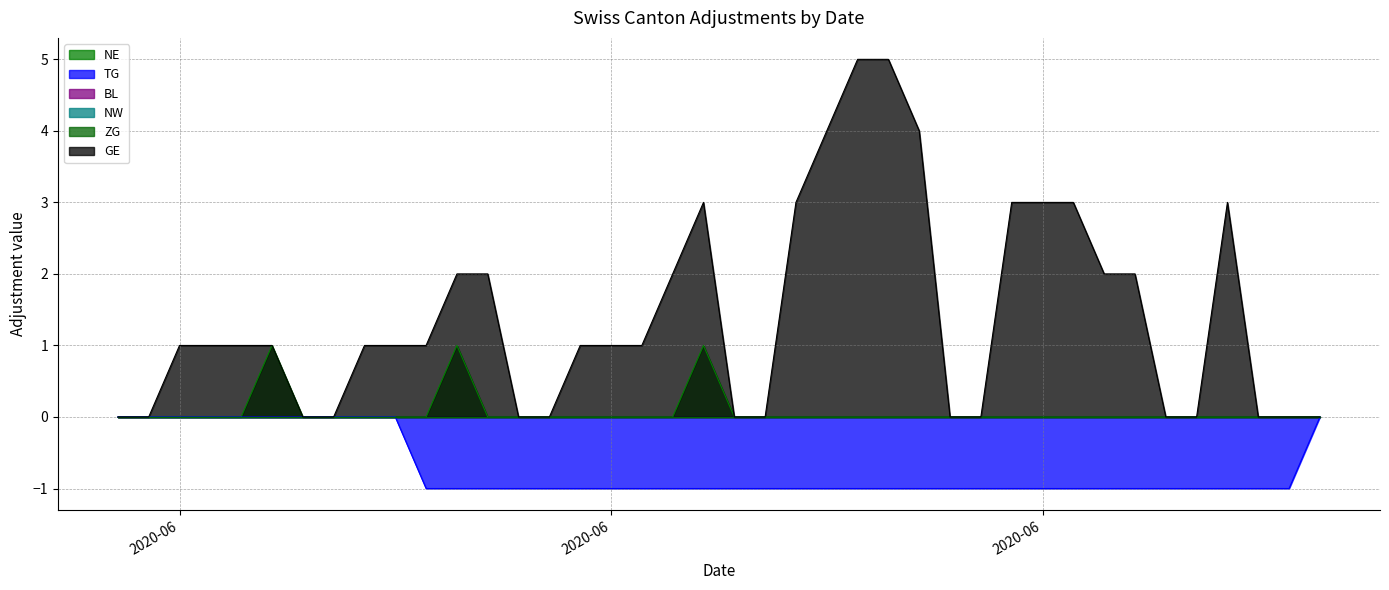

The value of TG at 2020-07-04 is 0. True or false?

False